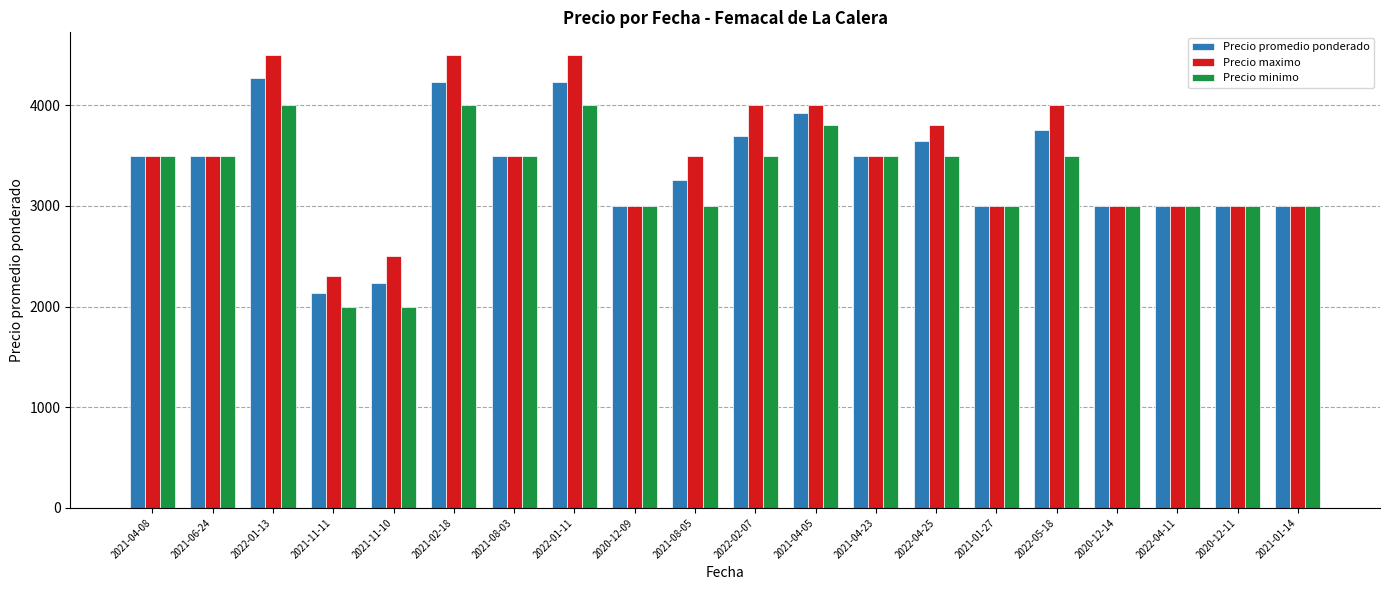

The Precio promedio ponderado series shows 3000 at 2020-12-14. True or false?

True